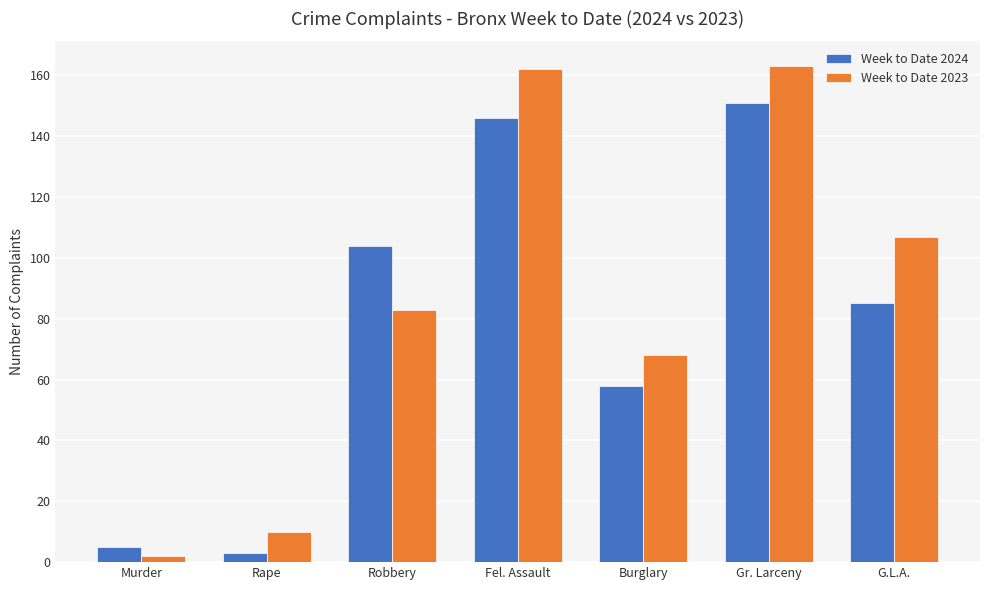

List the labels in order of Week to Date 2024 value, smallest first.

Rape, Murder, Burglary, G.L.A., Robbery, Fel. Assault, Gr. Larceny